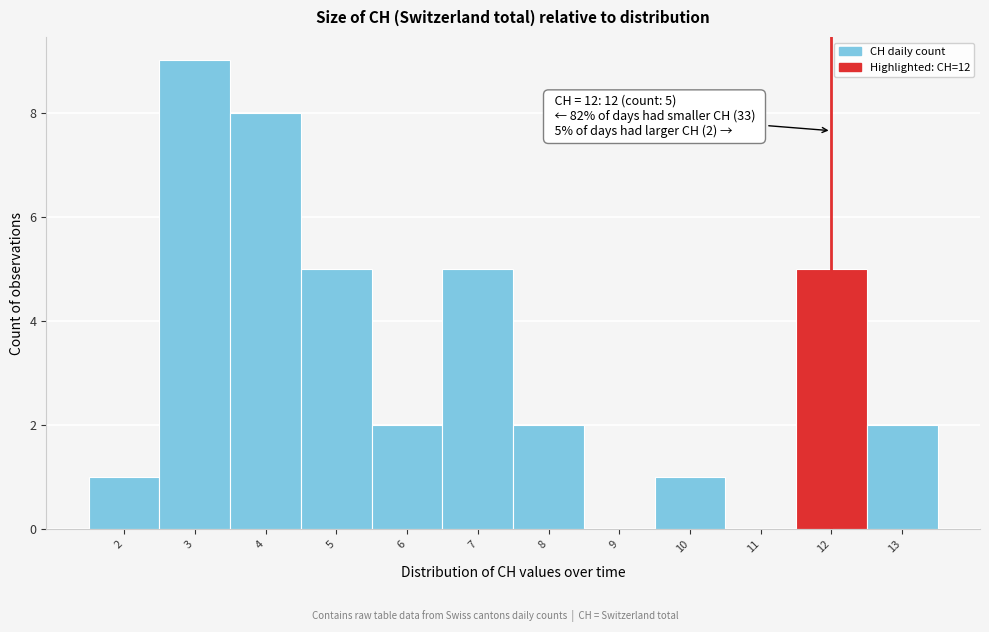

Which range on the x-axis has the tallest bar?

2.5 to 3.5